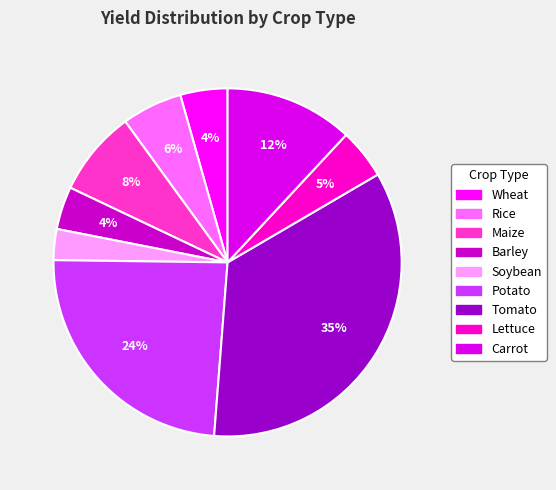

Is it true that Tomato is 35% of the pie?

True